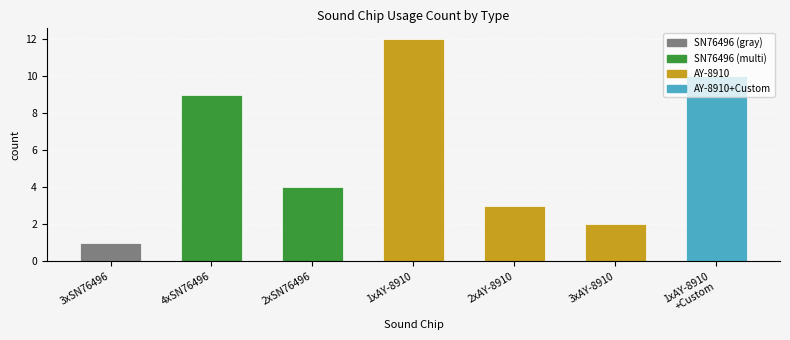

What is the value of the 1st bar from the left?

1